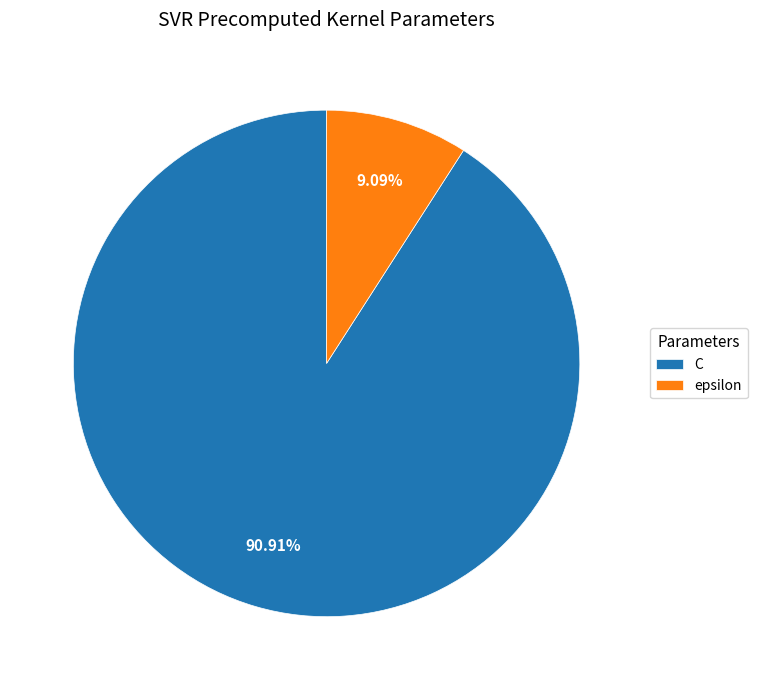

Is epsilon the majority of the pie?

No